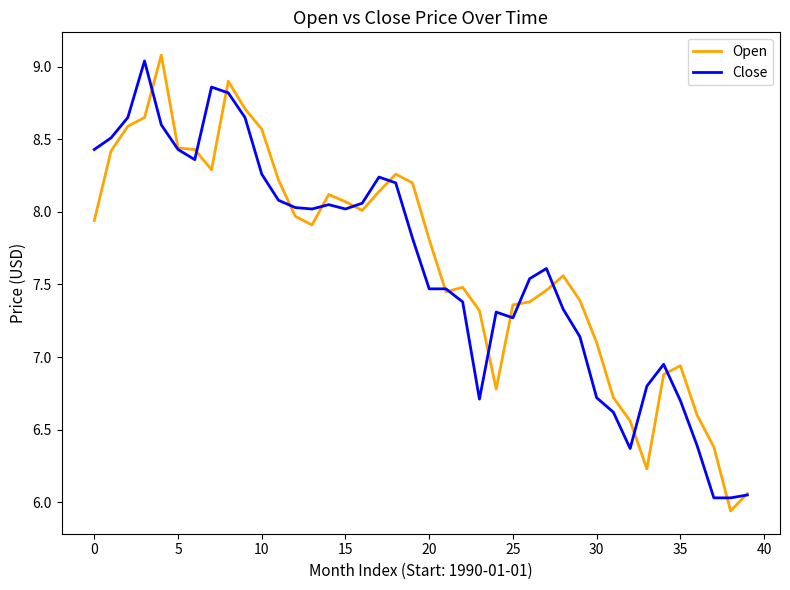

What is the highest value of the Open series?

9.1